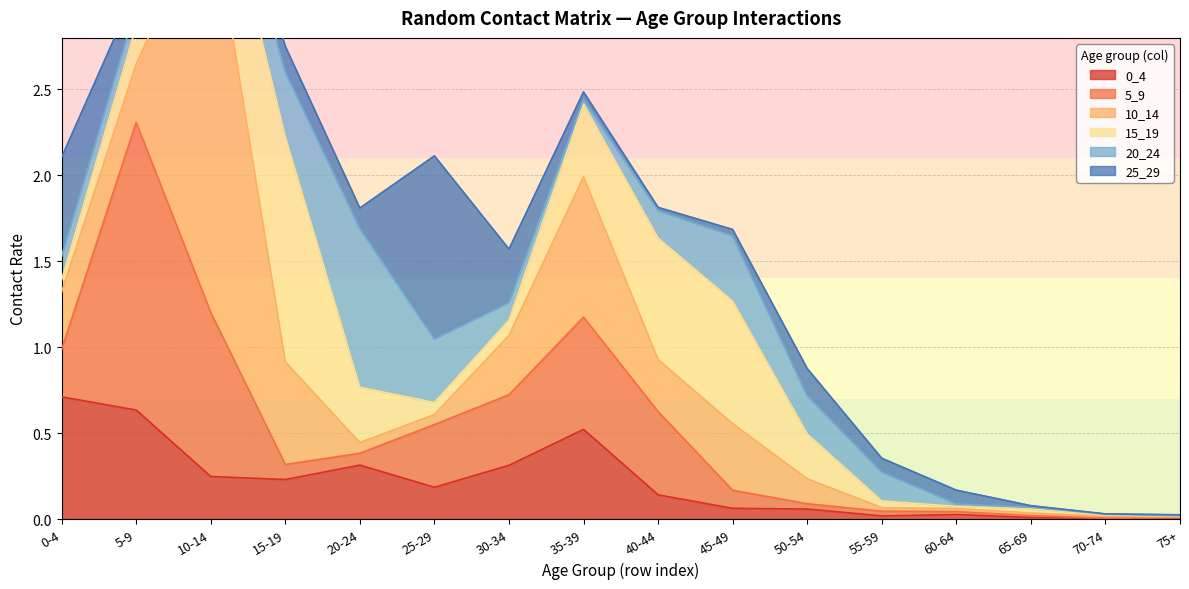

How many intersections are there between 15_19 and 10_14?

7